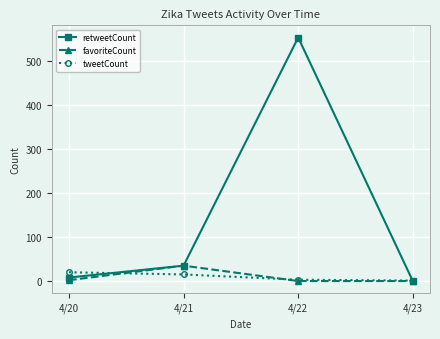

Which category has the lowest value in the retweetCount series?

4/23